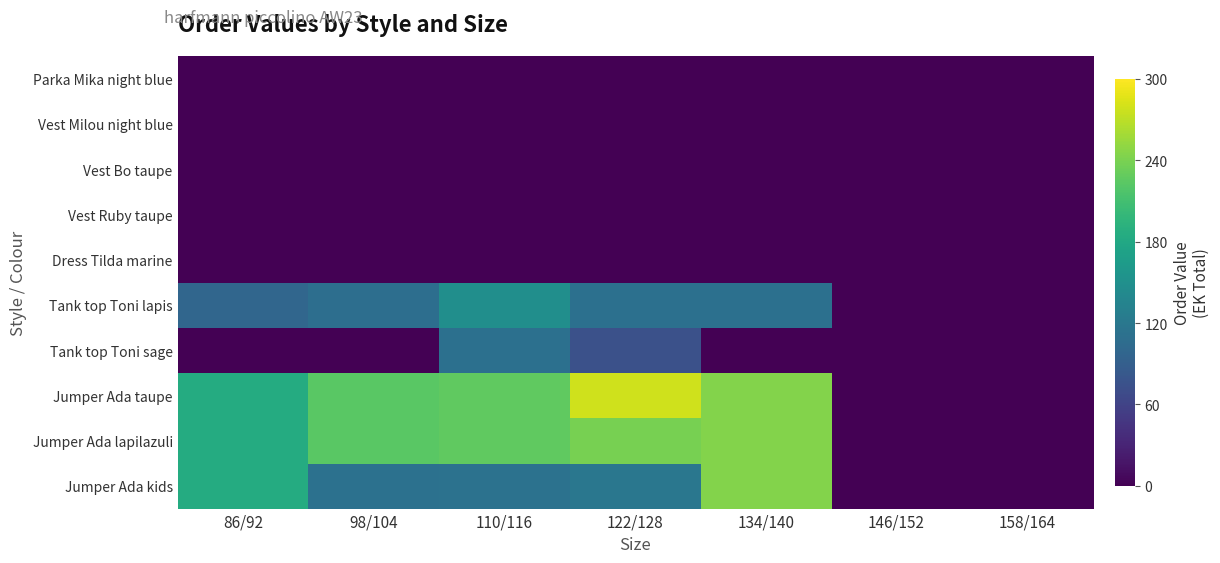

Reading left to right, list all the values displayed in this chart.

Jumper Ada kids: 86/92=184.0	98/104=111.6	110/116=113.4	122/128=119.4	134/140=244.8	146/152=0.0	158/164=0.0
Jumper Ada lapilazuli: 86/92=184.0	98/104=223.2	110/116=226.8	122/128=238.8	134/140=244.8	146/152=0.0	158/164=0.0
Jumper Ada taupe: 86/92=184.0	98/104=223.2	110/116=226.8	122/128=278.6	134/140=244.8	146/152=0.0	158/164=0.0
Tank top Toni sage: 86/92=0.0	98/104=0.0	110/116=111.0	122/128=74.0	134/140=0.0	146/152=0.0	158/164=0.0
Tank top Toni lapis: 86/92=99.0	98/104=108.0	110/116=148.0	122/128=111.0	134/140=111.0	146/152=0.0	158/164=0.0
Dress Tilda marine: 86/92=0.0	98/104=0.0	110/116=0.0	122/128=0.0	134/140=0.0	146/152=0.0	158/164=0.0
Vest Ruby taupe: 86/92=0.0	98/104=0.0	110/116=0.0	122/128=0.0	134/140=0.0	146/152=0.0	158/164=0.0
Vest Bo taupe: 86/92=0.0	98/104=0.0	110/116=0.0	122/128=0.0	134/140=0.0	146/152=0.0	158/164=0.0
Vest Milou night blue: 86/92=0.0	98/104=0.0	110/116=0.0	122/128=0.0	134/140=0.0	146/152=0.0	158/164=0.0
Parka Mika night blue: 86/92=0.0	98/104=0.0	110/116=0.0	122/128=0.0	134/140=0.0	146/152=0.0	158/164=0.0